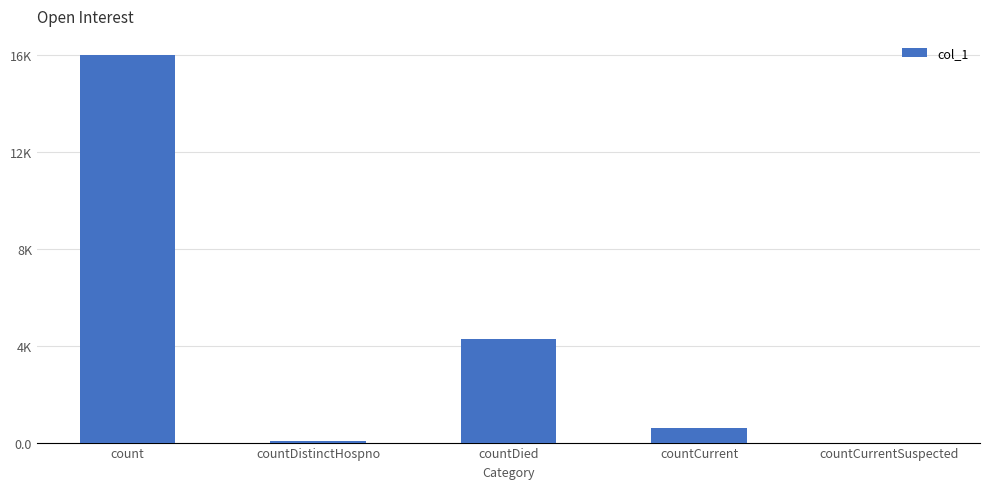

At which label is the value closest to 8062?

countDied